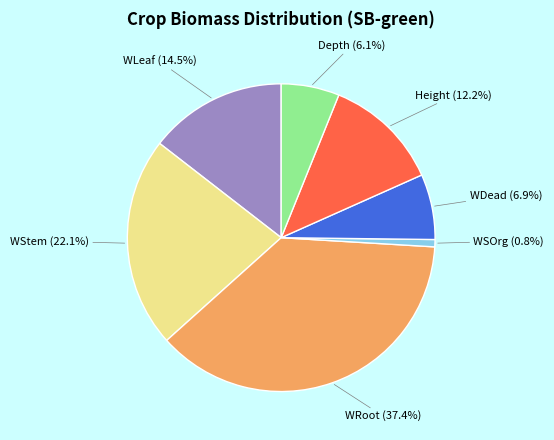

To the nearest percent, what is the average slice percentage?

14%